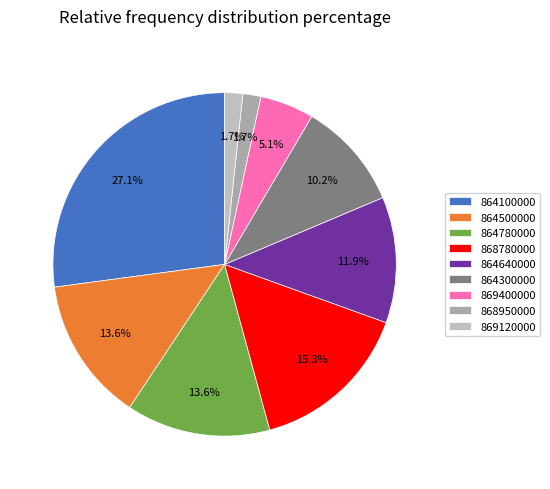

The 869120000 slice represents 13% of the pie. True or false?

False